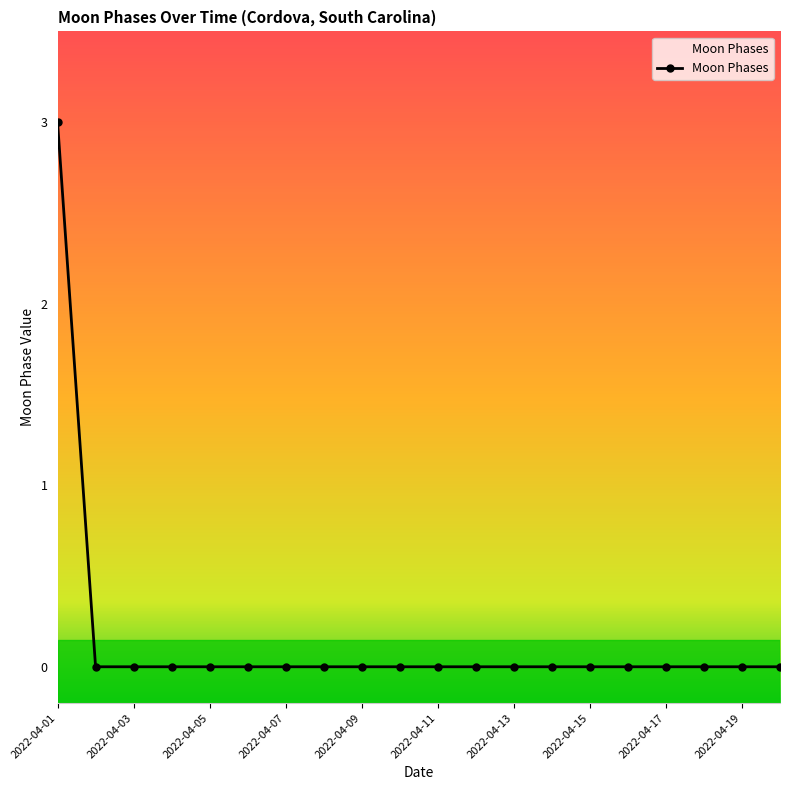

What is the difference between the maximum and minimum values?

3